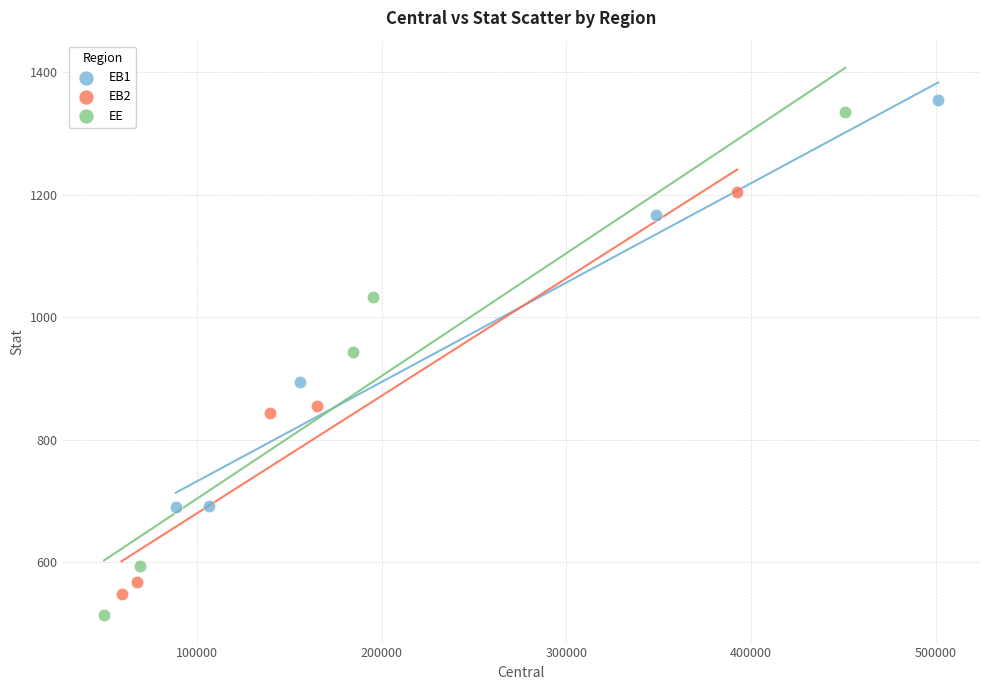

What are all the series names shown in the legend?

EB1, EB2, EE